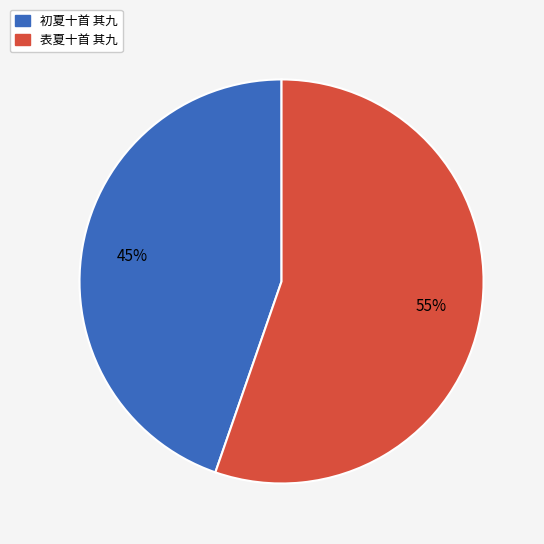

Is the sum of 表夏十首 其九 and 初夏十首 其九 greater than half?

Yes